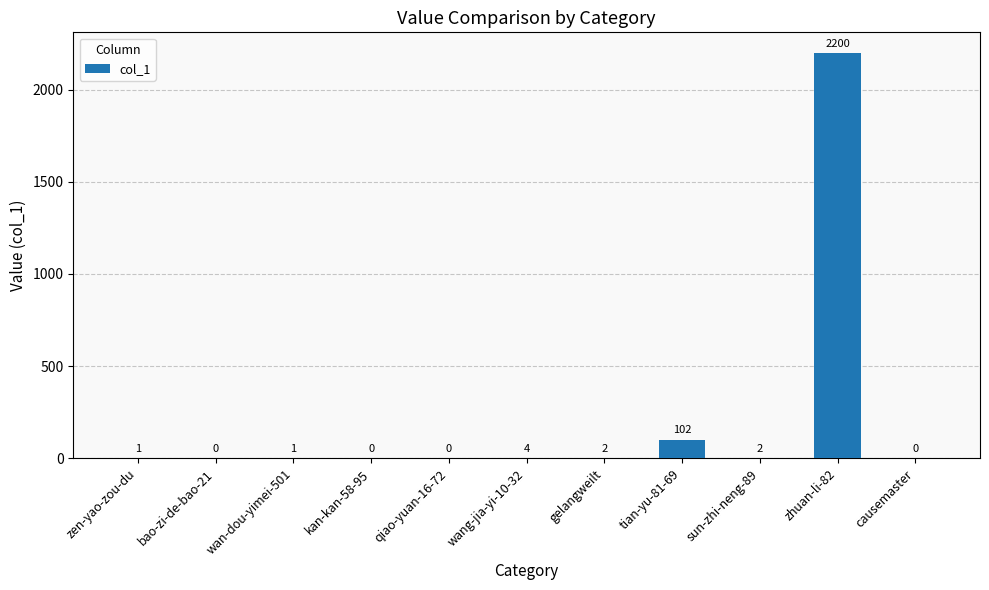

What is the sum of the values at wan-dou-yimei-501 and kan-kan-58-95?

1